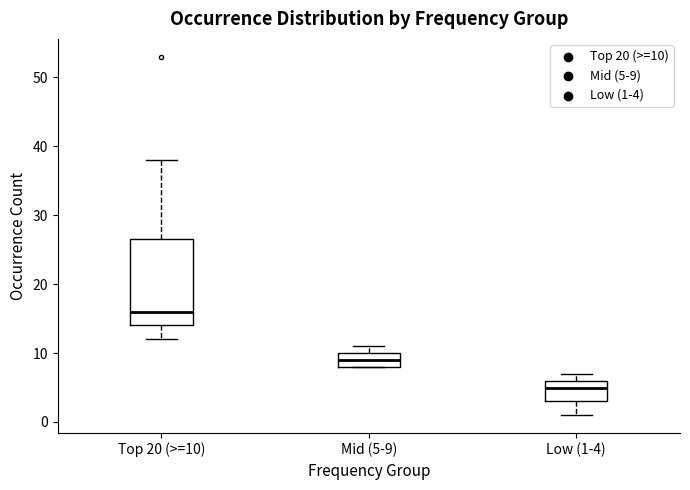

Reading left to right, read every box against the y-axis: the position of its median line, the range the box covers, and the ends of its whiskers. The values are not printed on the chart, so give them approximately, as read against the axis.

Top 20 (>=10): median 16, box 14 to 27, whiskers 12 to 38
Mid (5-9): median 9, box 8 to 10, whiskers 8 to 11
Low (1-4): median 5, box 3 to 6, whiskers 1 to 7